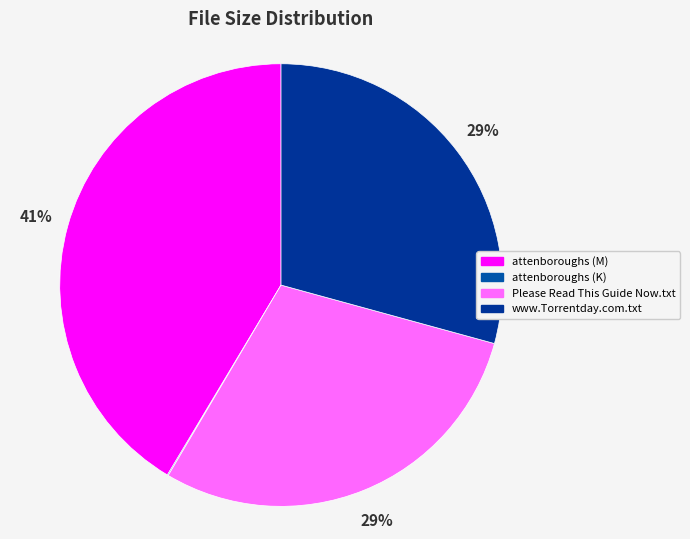

Is there any slice that represents more than half of the pie?

No